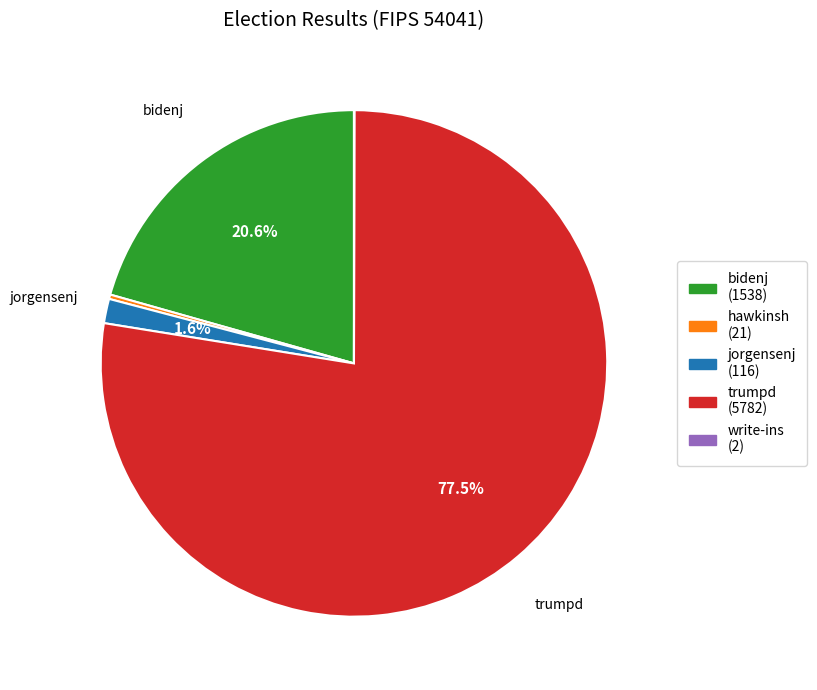

Is there any slice that represents more than half of the pie?

Yes